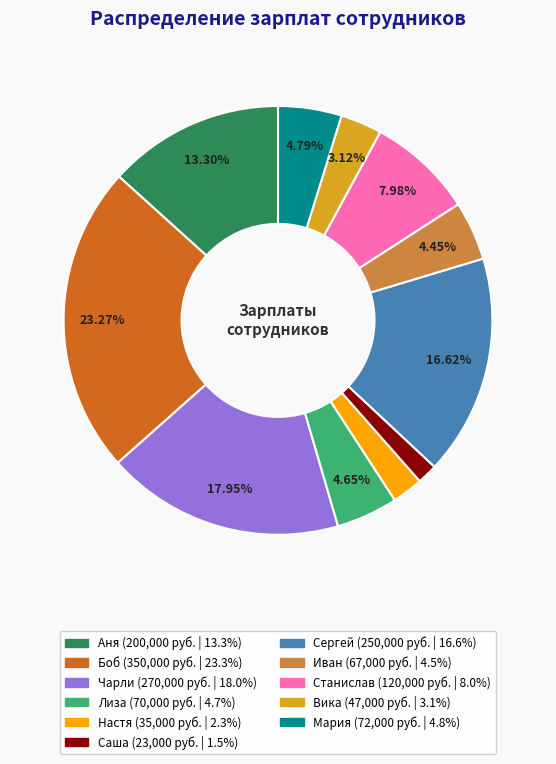

Is Вика the majority of the pie?

No